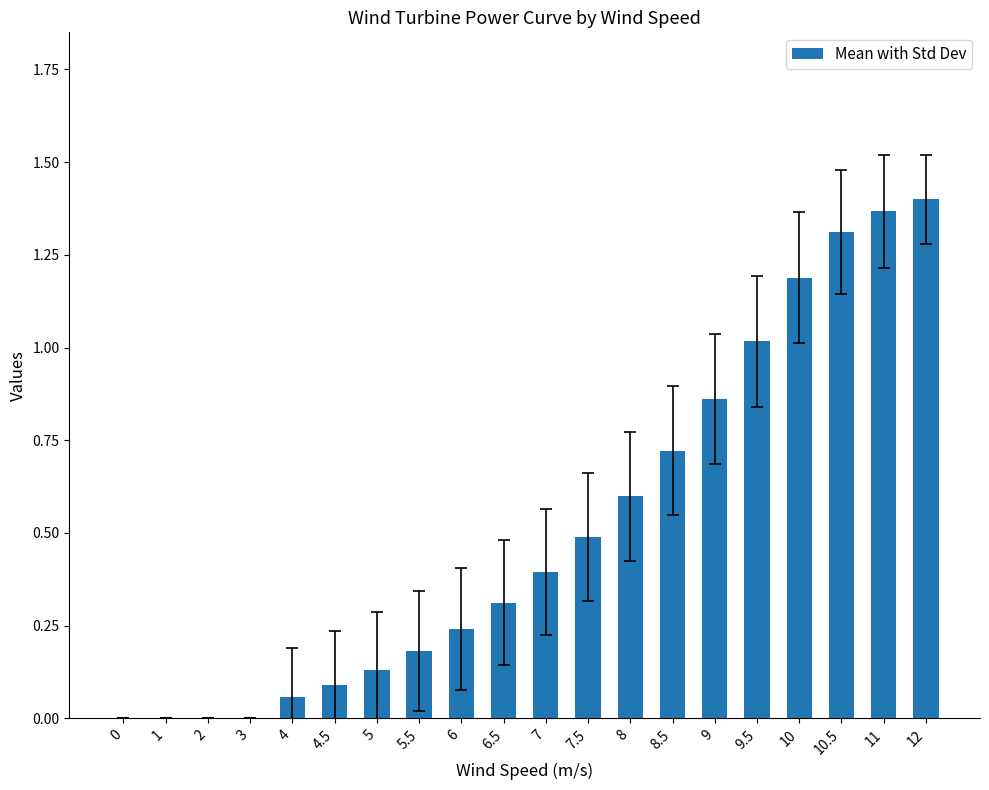

What is the sum of the values at 7 and 1?

0.4